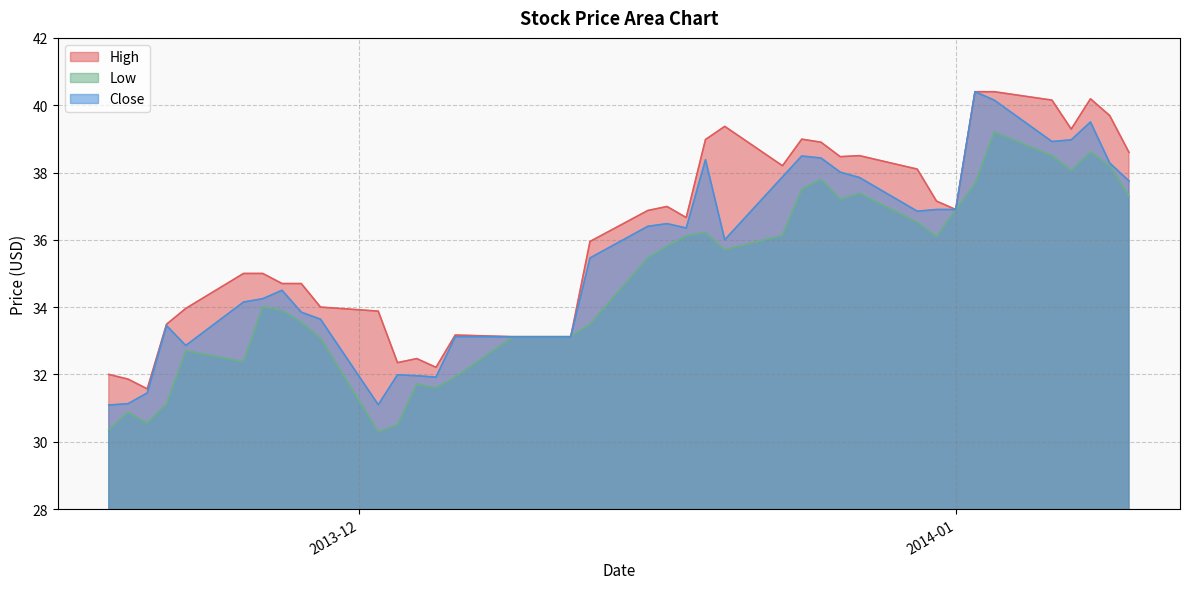

Which series has the widest spread of values?

Close